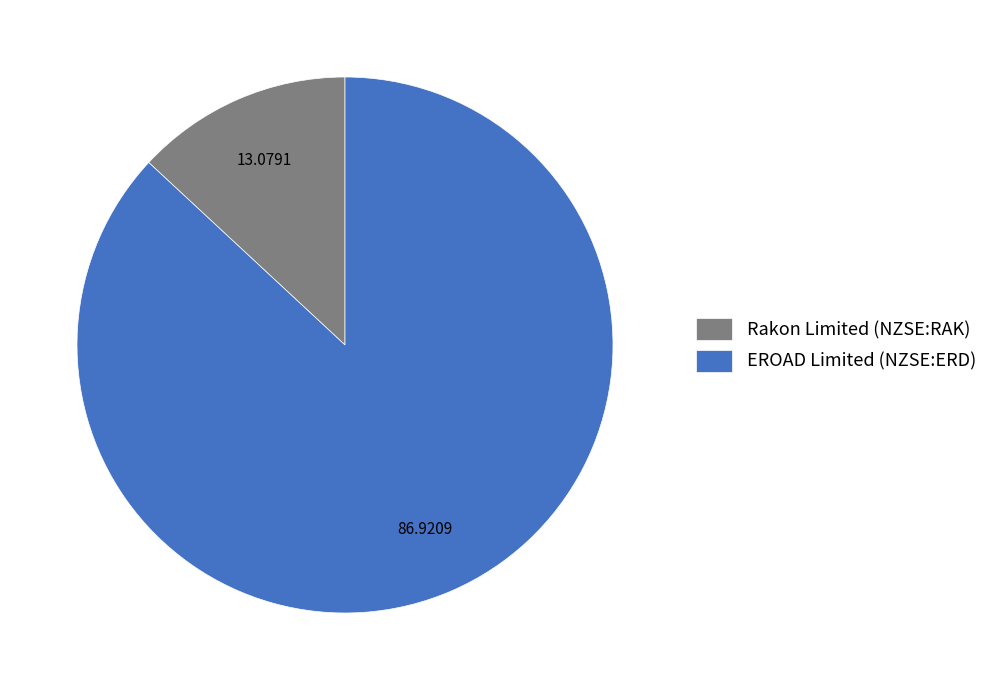

Which category has the smallest portion of the pie?

Rakon Limited (NZSE:RAK)